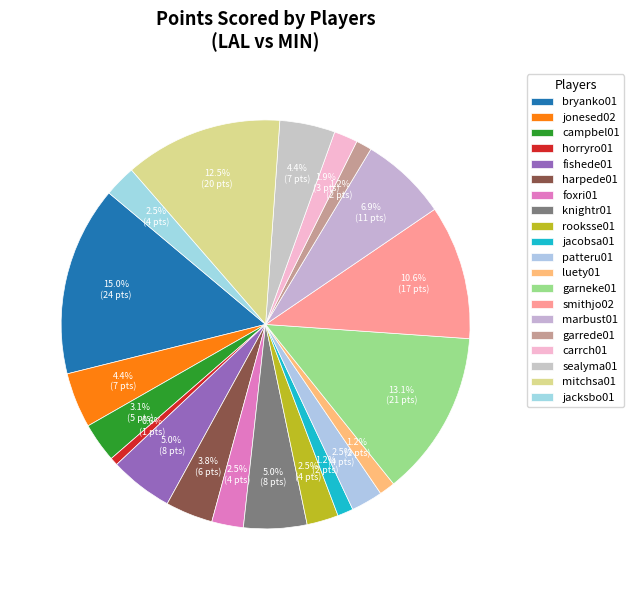

Does marbust01 represent more than half of the total?

No